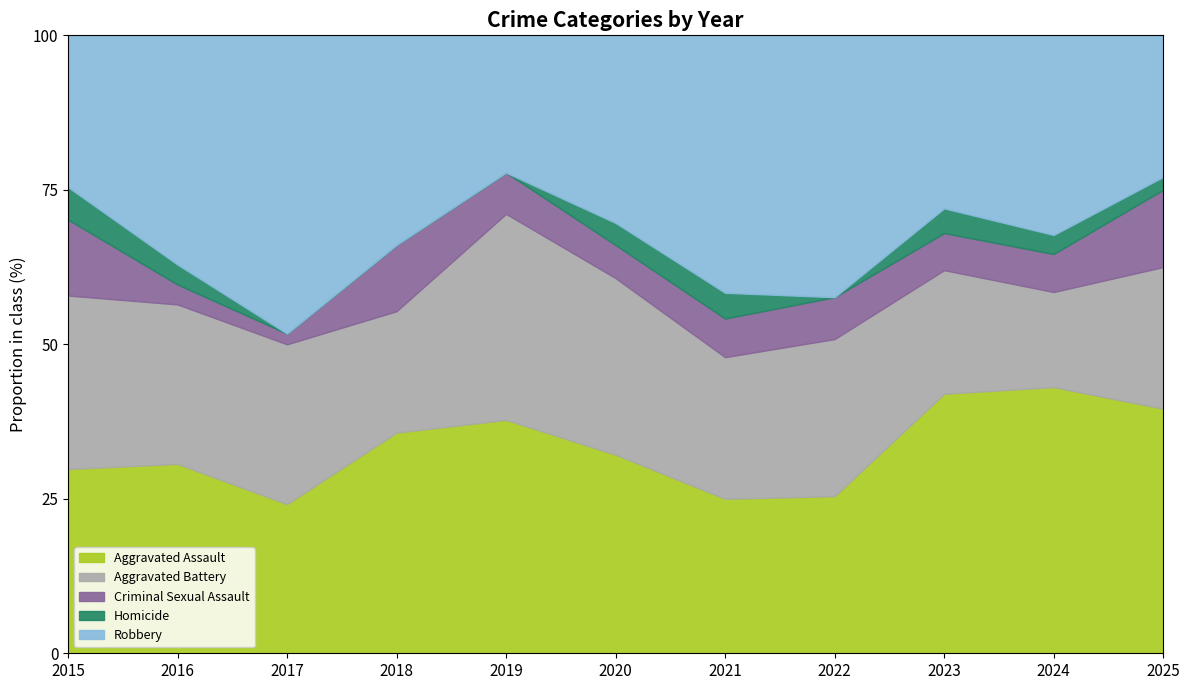

How many values in Homicide are above zero?

7